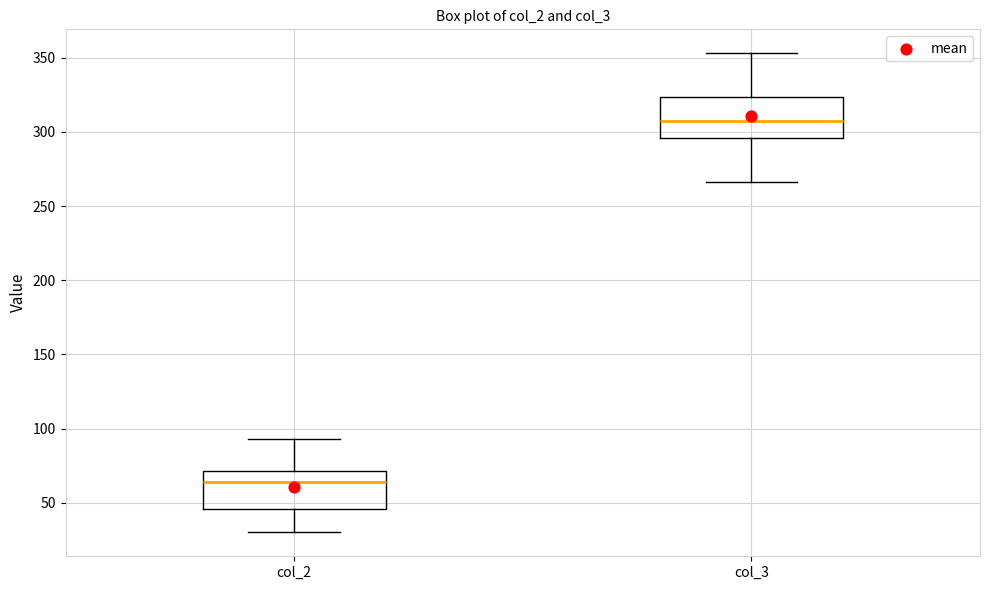

Reading left to right, read every box against the y-axis: the position of its median line, the range the box covers, and the ends of its whiskers. The values are not printed on the chart, so give them approximately, as read against the axis.

col_2: median 65, box 45 to 70, whiskers 30 to 95
col_3: median 310, box 295 to 325, whiskers 265 to 355